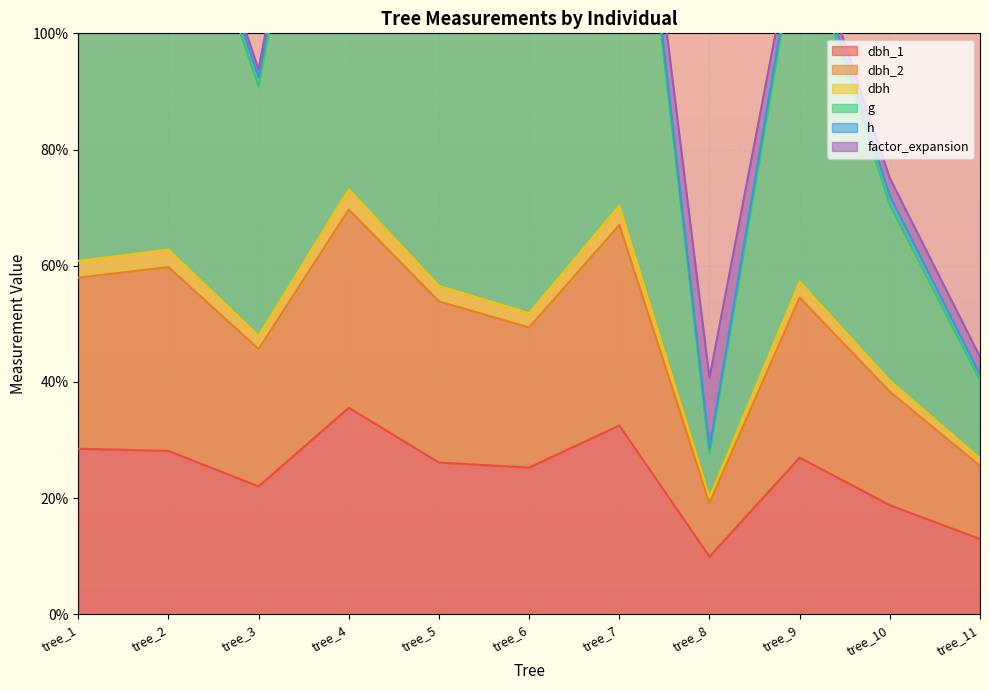

What is the sum of all dbh values?

567.8